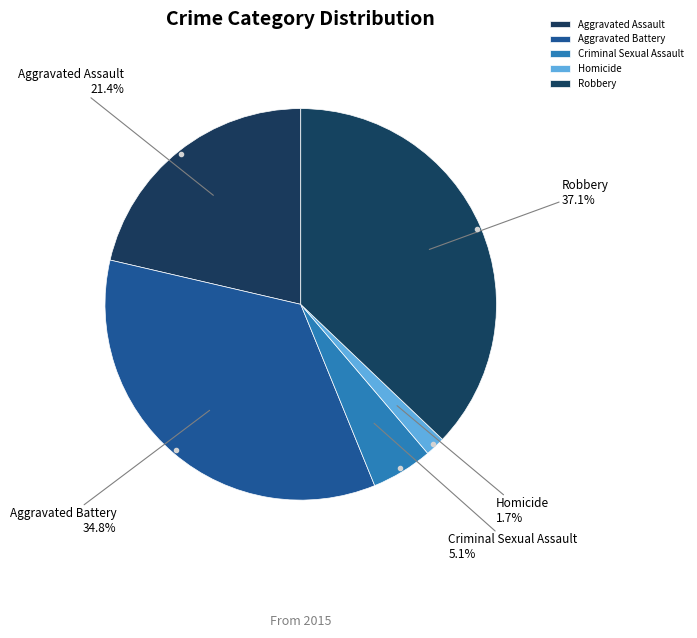

Rank the categories by value from lowest to highest.

Homicide, Criminal Sexual Assault, Aggravated Assault, Aggravated Battery, Robbery